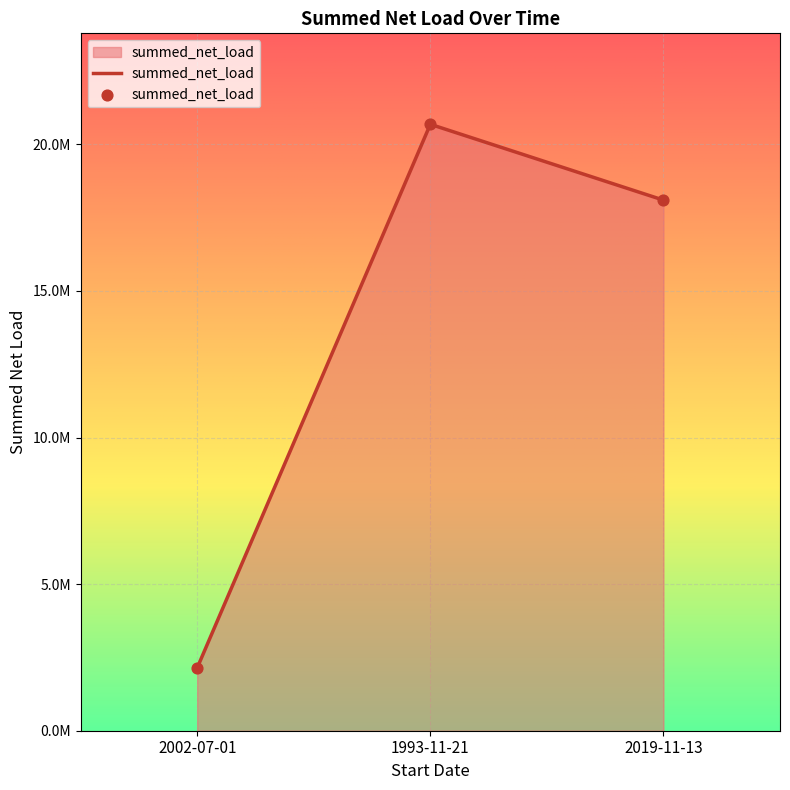

Is this an area chart (filled region under the line)?

Yes